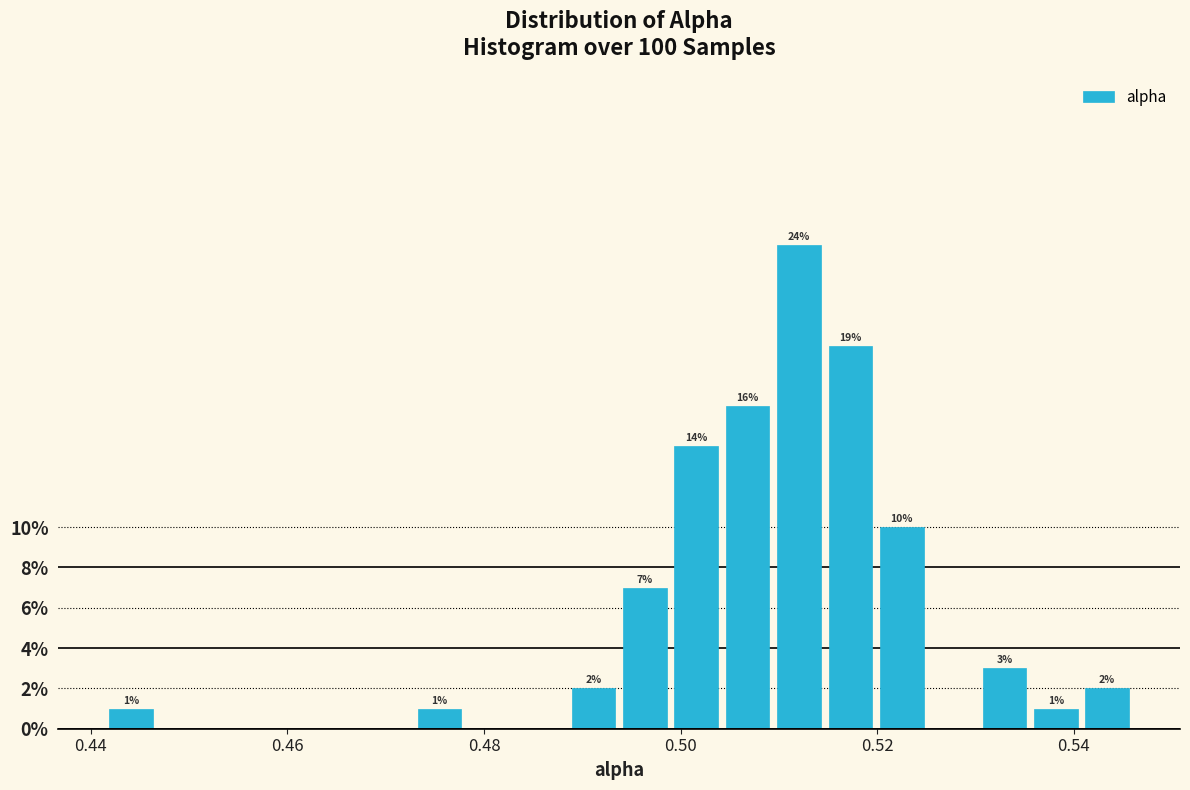

Around what value on the x-axis is the tallest bar? Give the approximate position of its centre, as read against the axis.

0.512